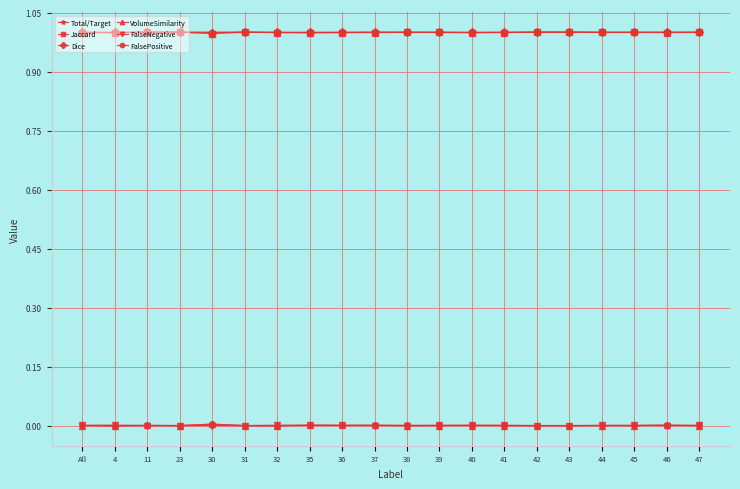

Is it true that Jaccard equals 1.7 at 4?

False